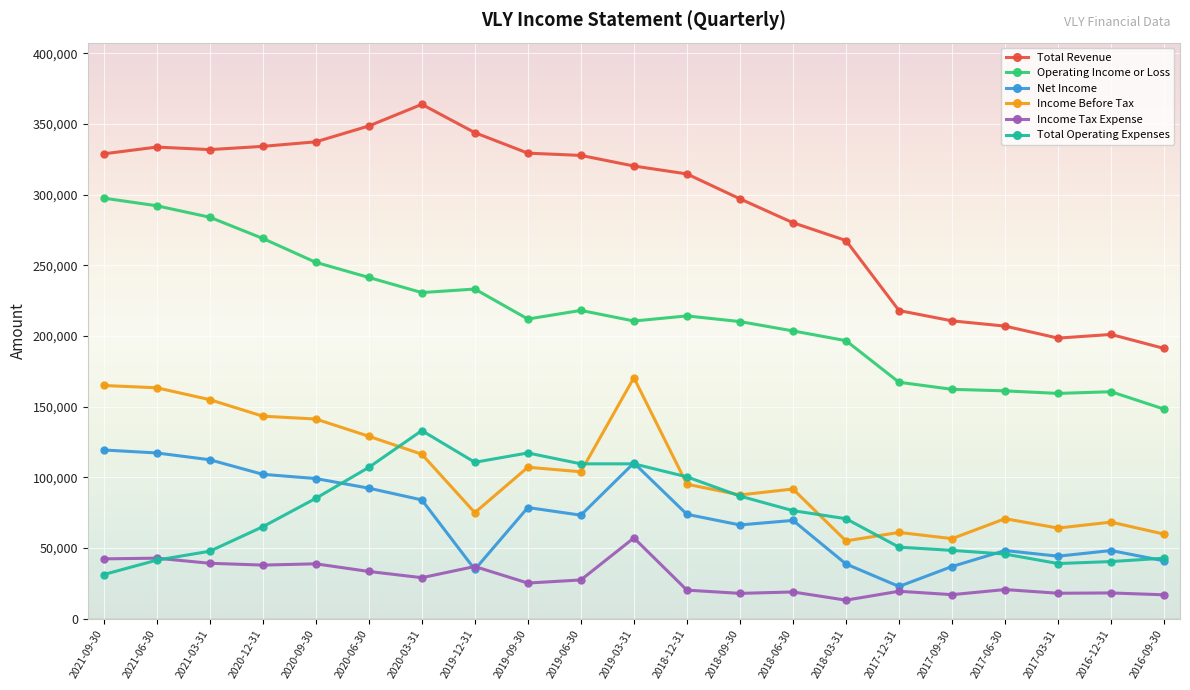

What is the difference between the Total Revenue values at 2017-06-30 and 2019-03-31?

113200